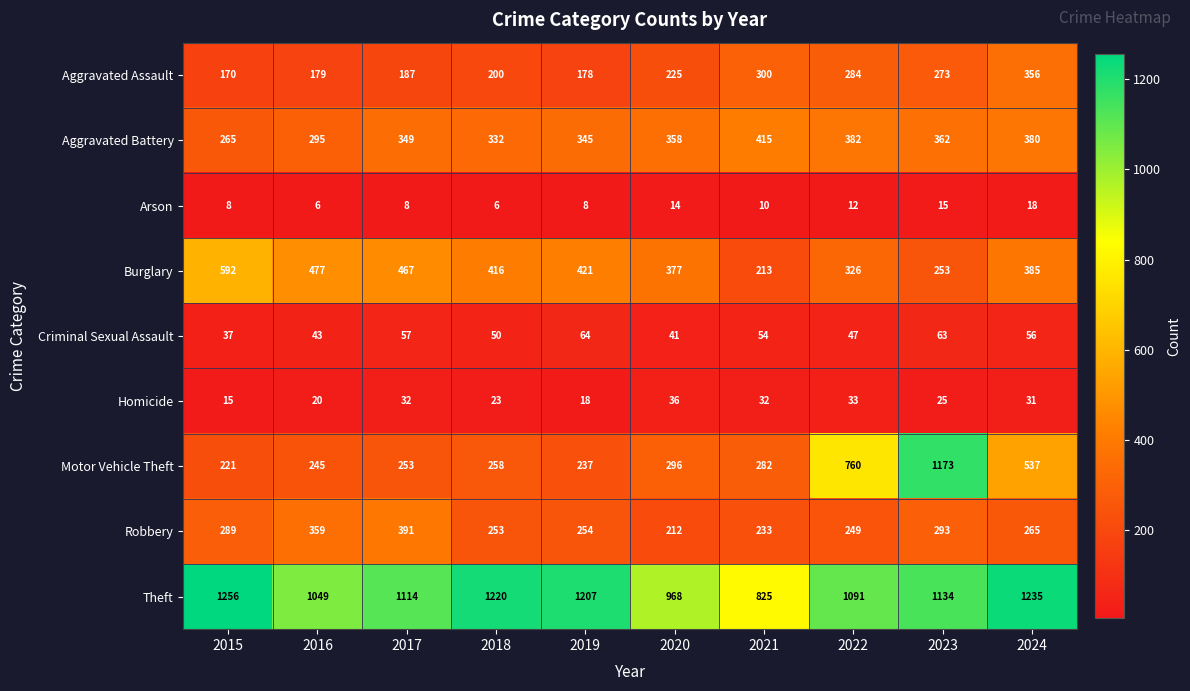

What is the average value of the Robbery series?

280